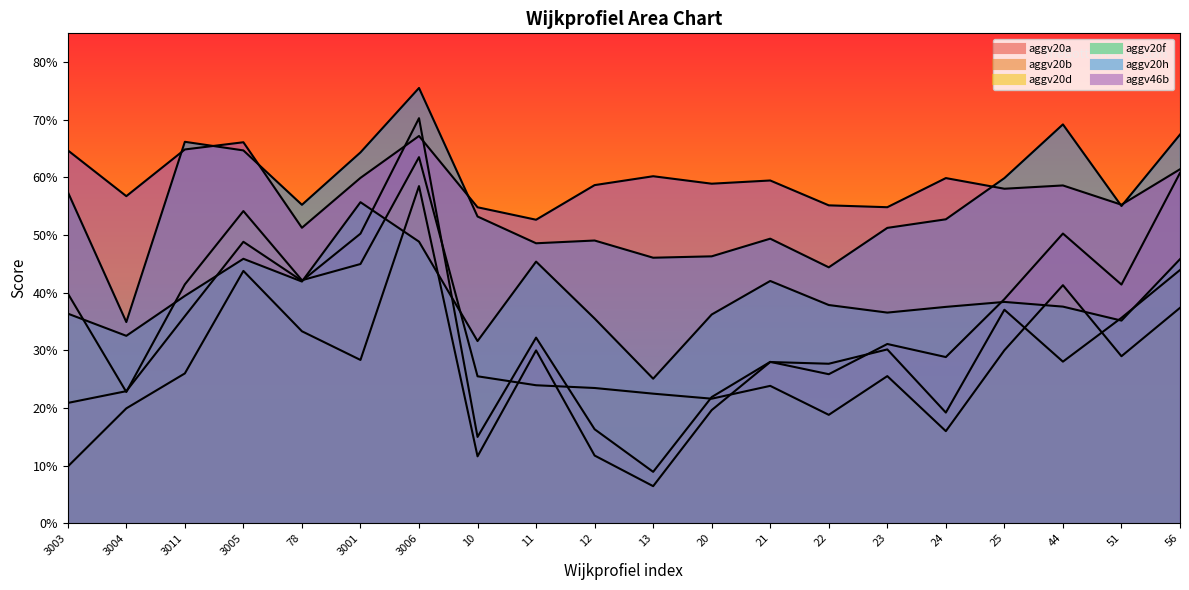

In aggv20f, how many points are lower than both neighbors (excluding endpoints)?

6